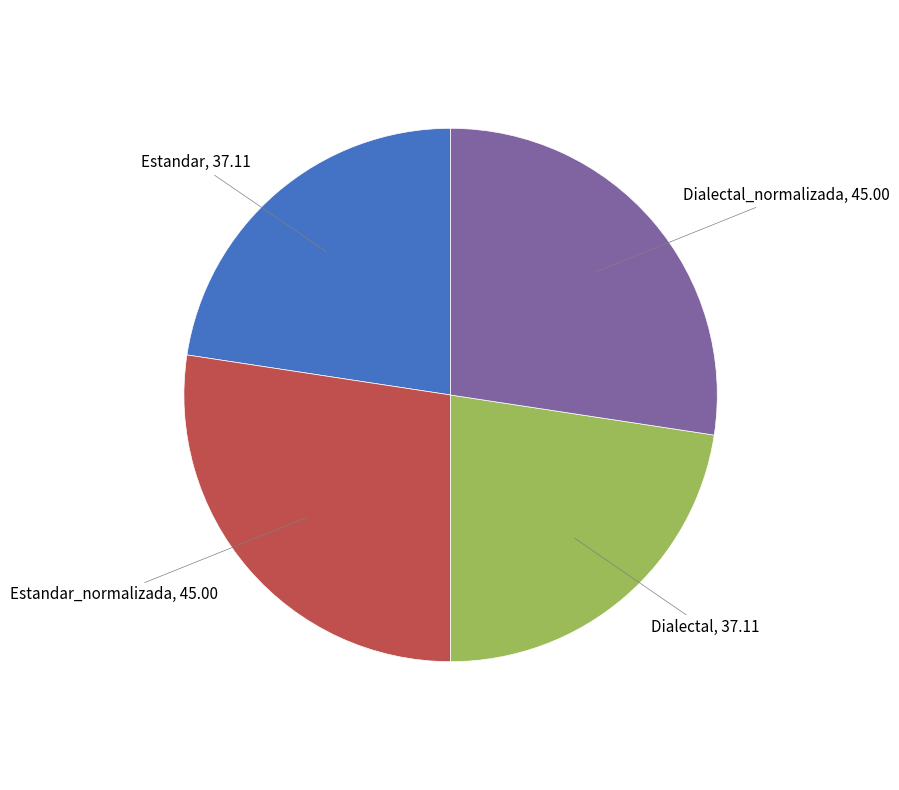

Count the number of slices in the pie.

4